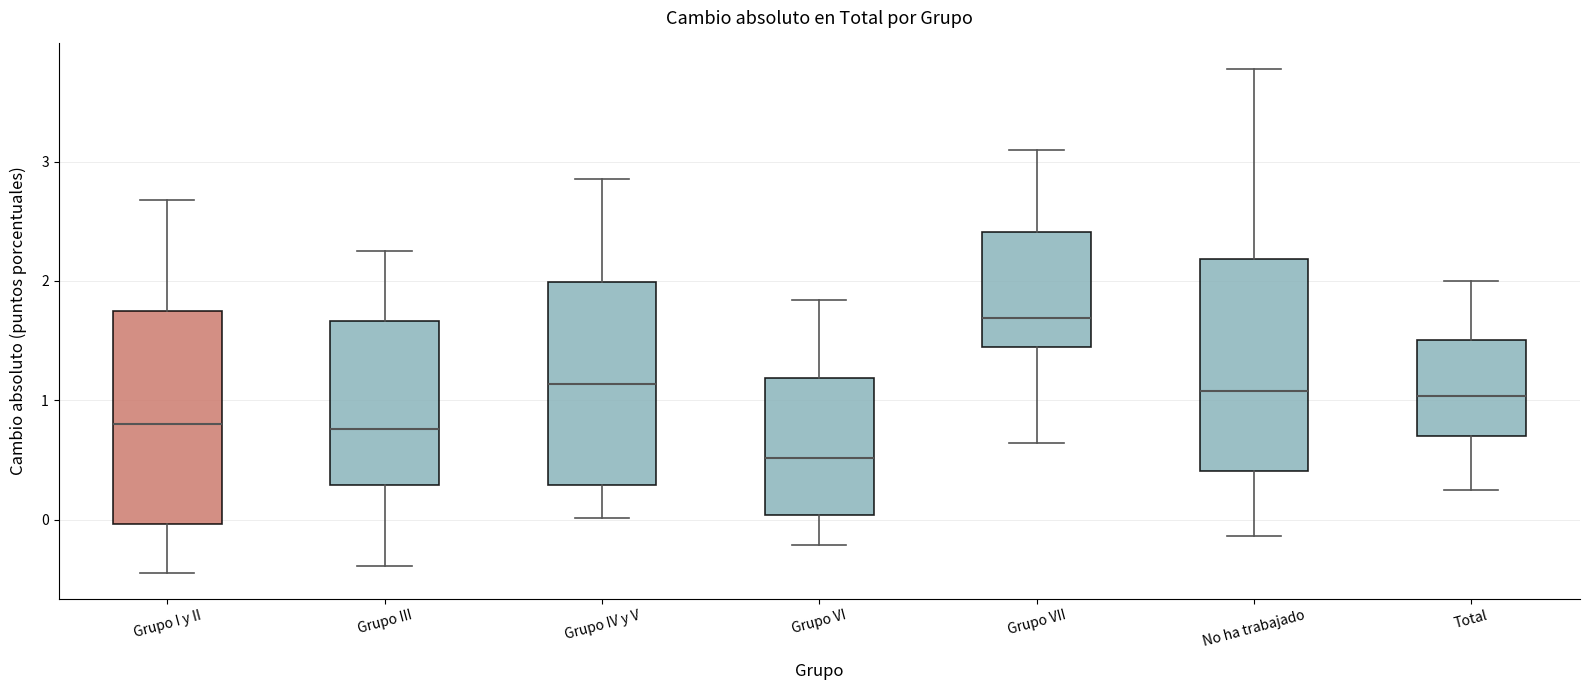

Where does the median line of the box for No ha trabajado sit on the y-axis? The values are not printed on the chart, so give them approximately, as read against the axis.

1.1